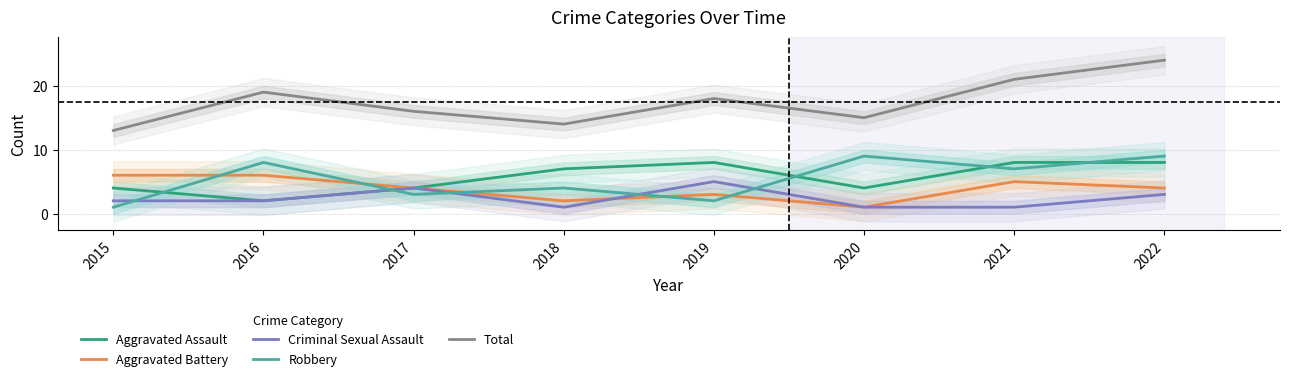

True or false: Aggravated Battery has more than 1 interior local peaks.

True